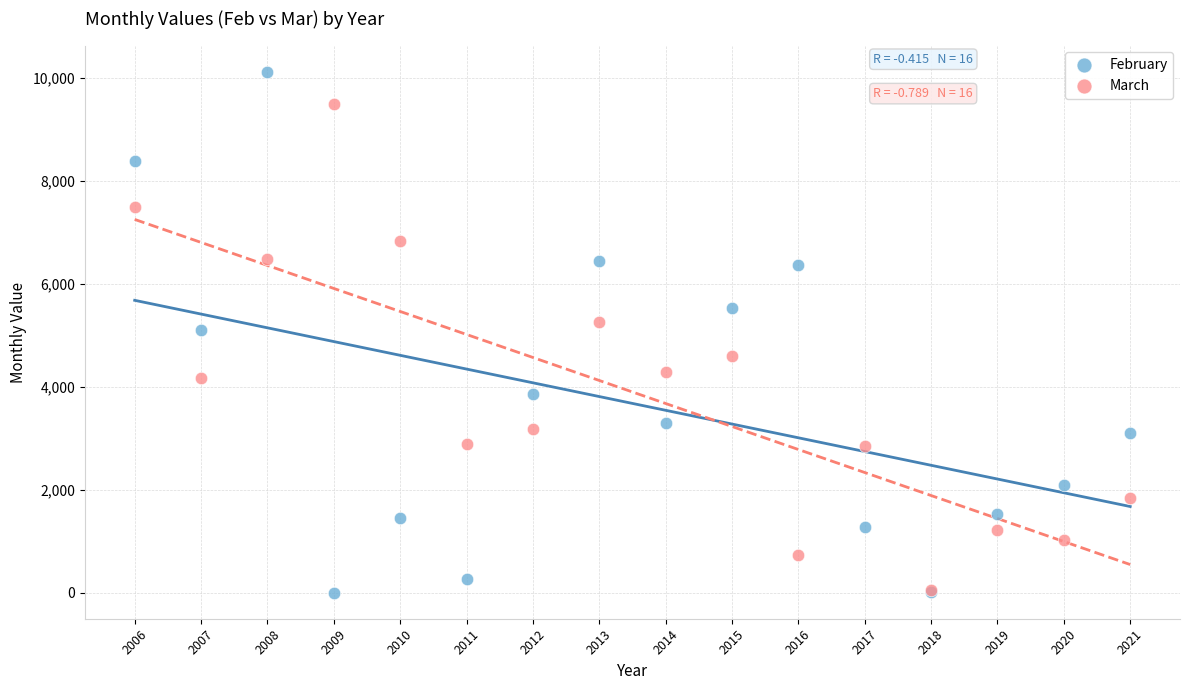

In the March series, what Y value is closest to 4768?

4603.0